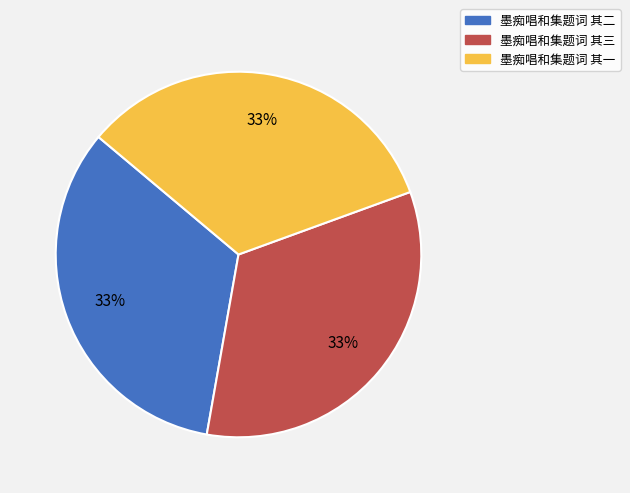

Do 墨痴唱和集题词 其三 and 墨痴唱和集题词 其一 together represent more than half of the pie?

Yes